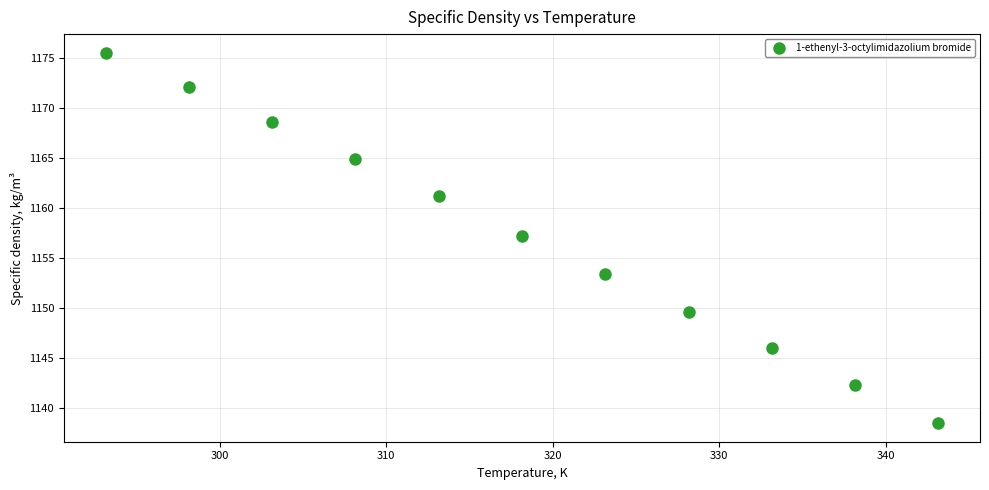

What is the range of Y values (max minus min)?

37.0